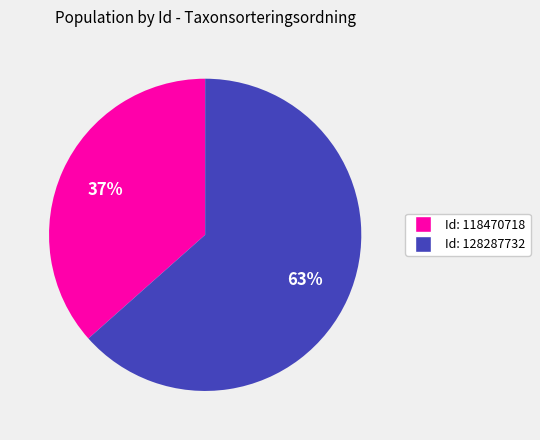

Does any single category account for the majority?

Yes